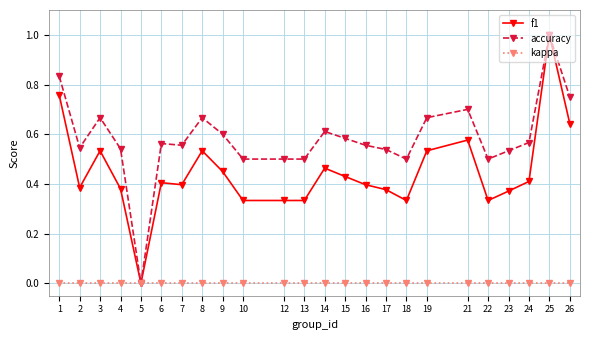

What are all the series names shown in the legend?

f1, accuracy, kappa